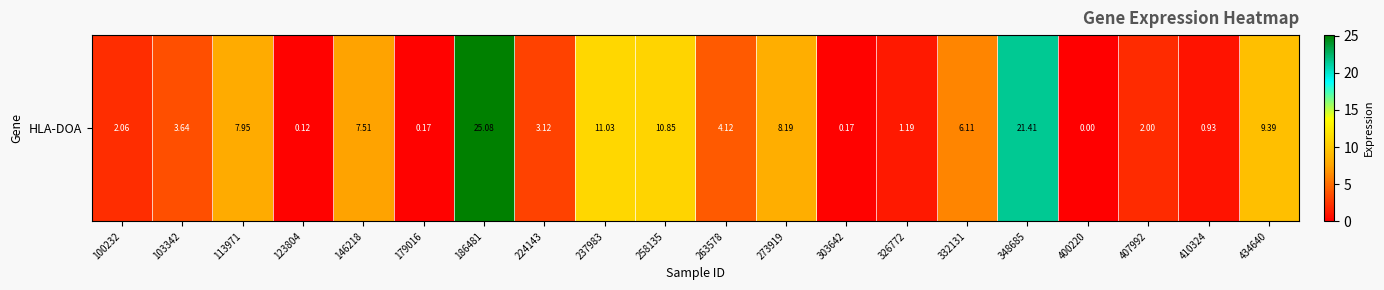

List the labels in order of value, smallest first.

400220, 123804, 179016, 303642, 410324, 326772, 407992, 100232, 224143, 103342, 263578, 332131, 146218, 113971, 273919, 434640, 258135, 237983, 348685, 186481